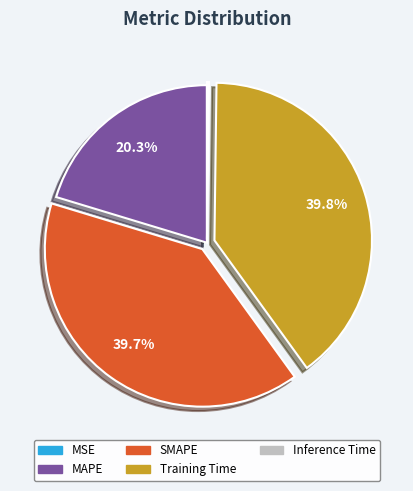

To the nearest percent, what is the combined percentage of MAPE and SMAPE?

60%